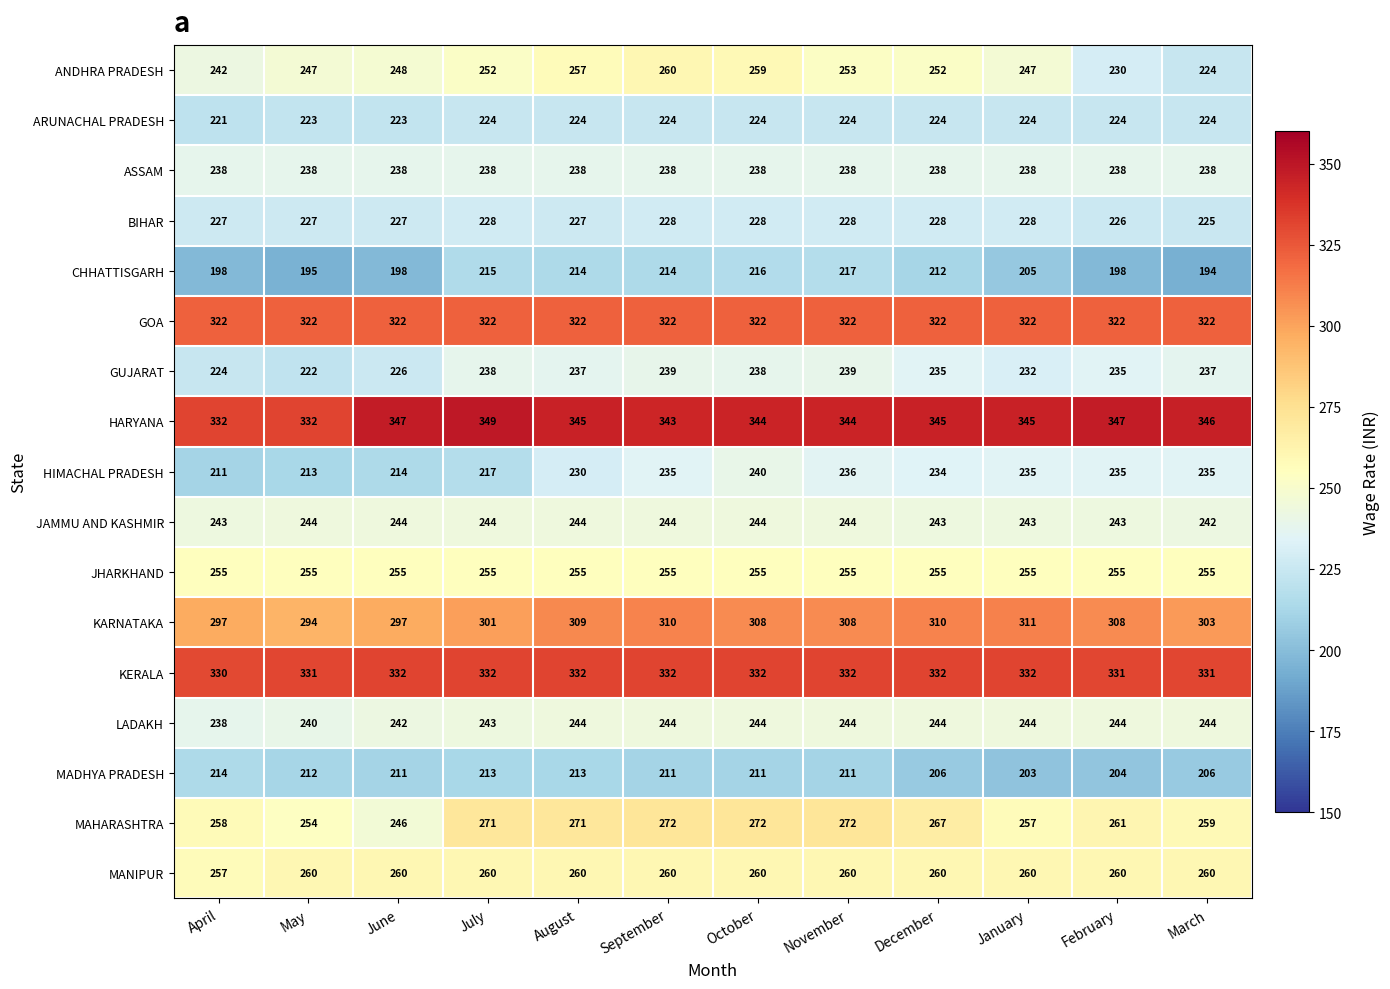

What is the greatest value displayed?

349